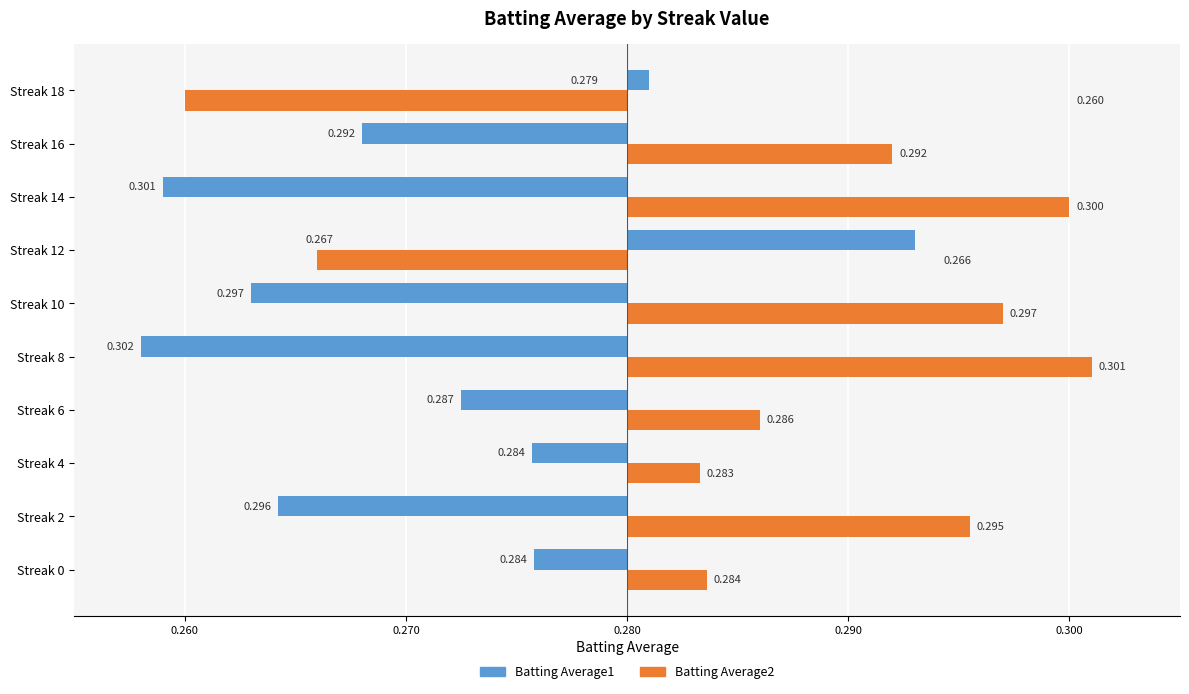

What are all the series names shown in the legend?

Batting Average1, Batting Average2